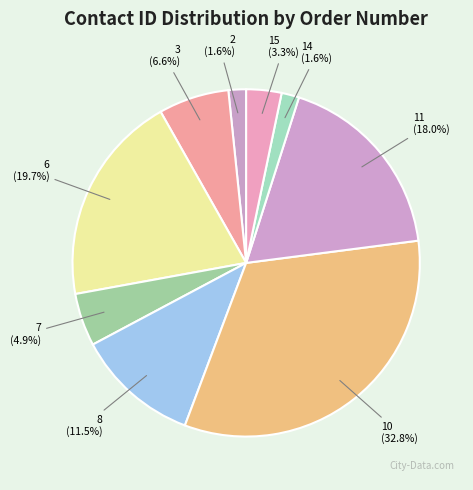

The 6 slice represents 11% of the pie. True or false?

False